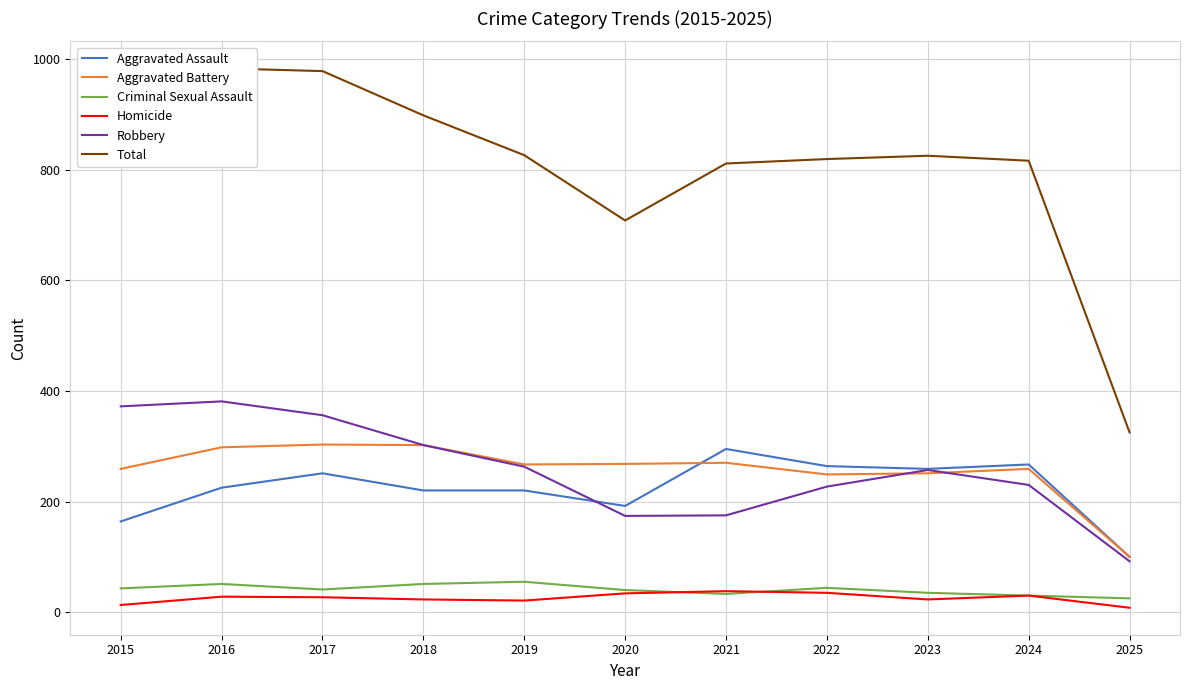

Does the chart have visible grid lines?

Yes